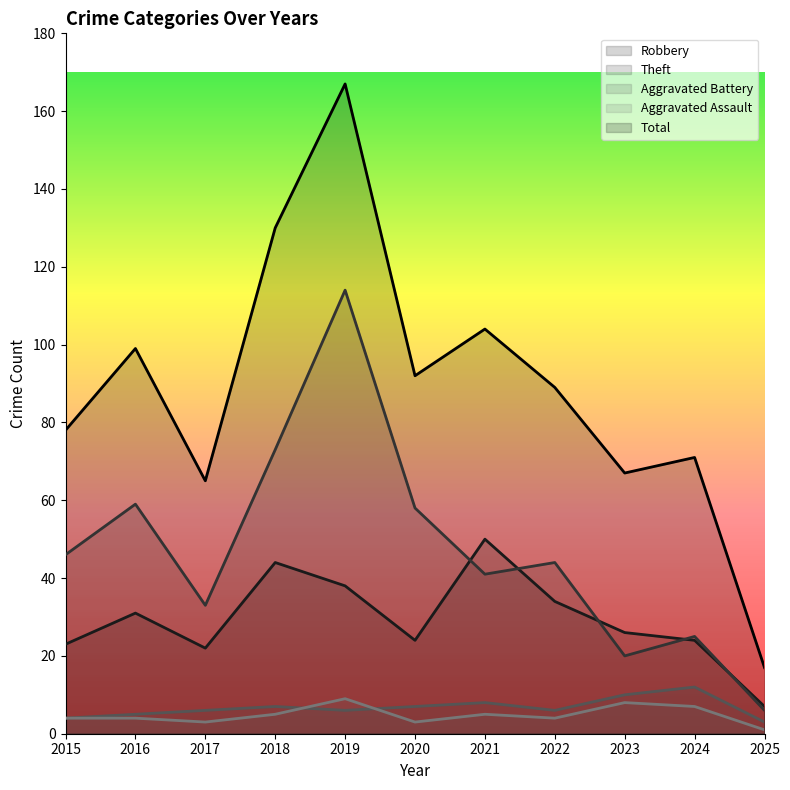

At which category does Aggravated Assault reach its first local peak?

2019